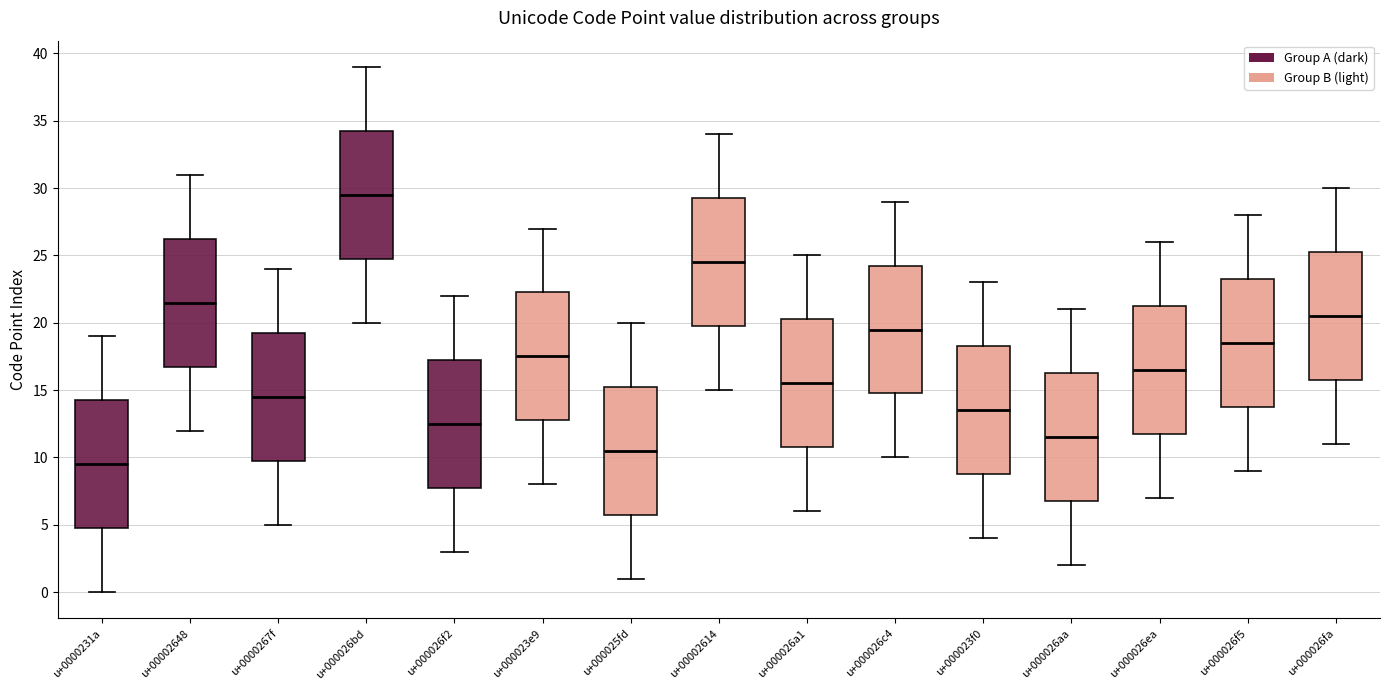

Which box has the lowest median line?

u+0000231a